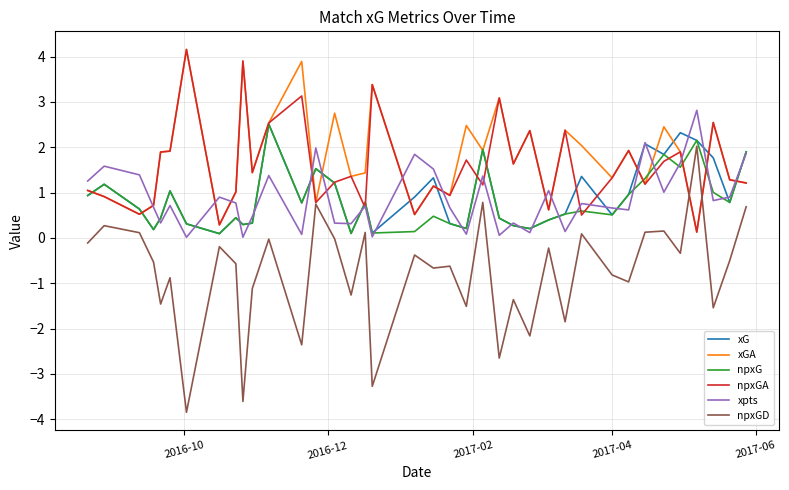

How many lines are shown in the chart?

6